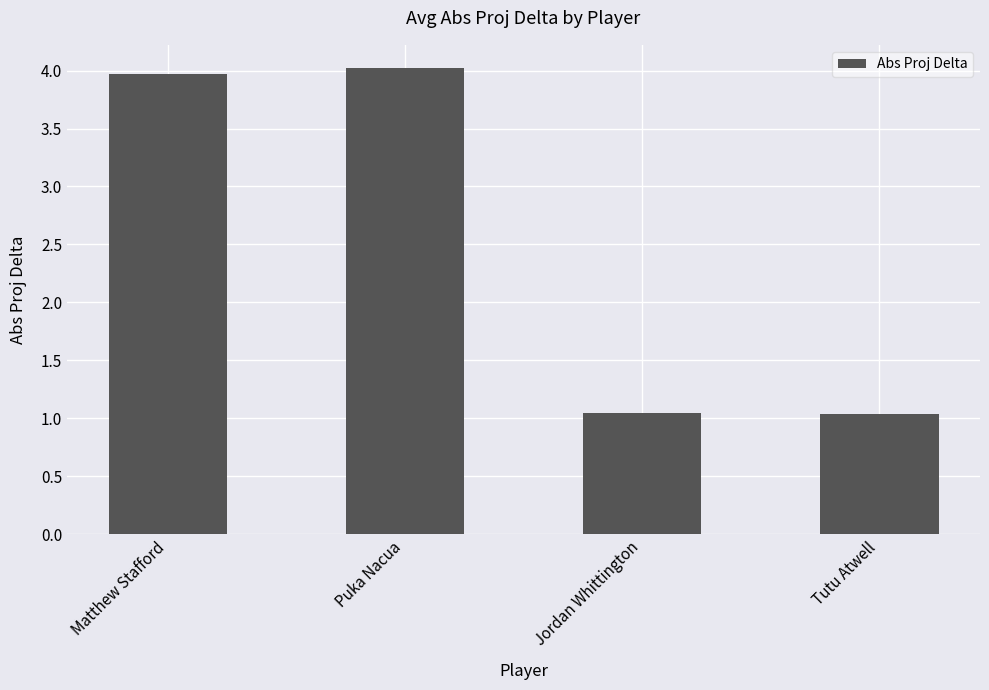

The chart shows a value of 1.9 at Puka Nacua. True or false?

False